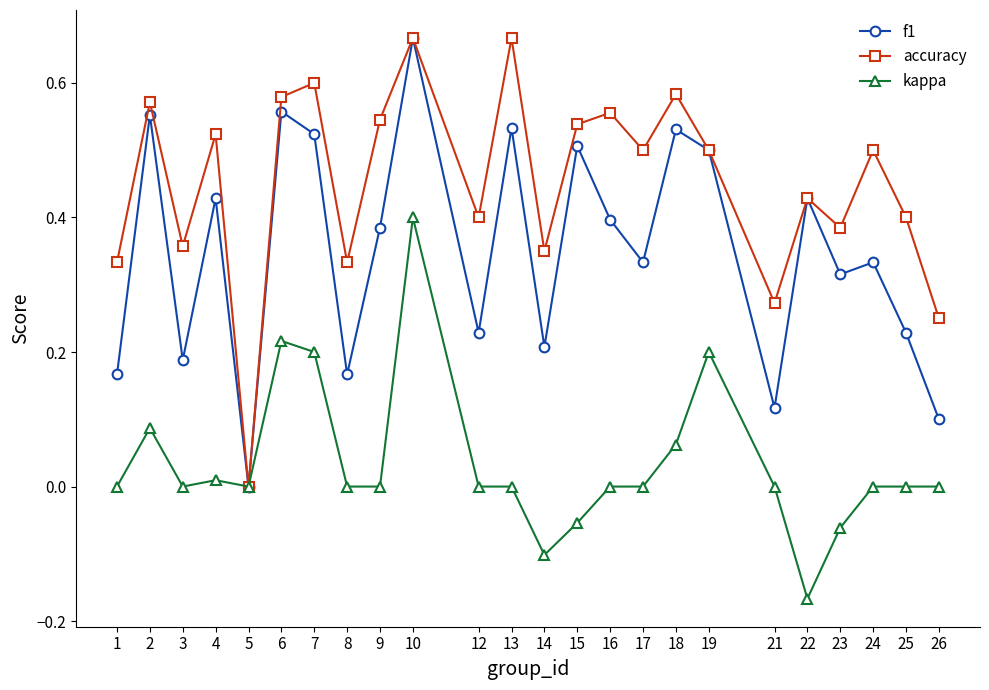

Where is f1 nearest to the value 0?

5